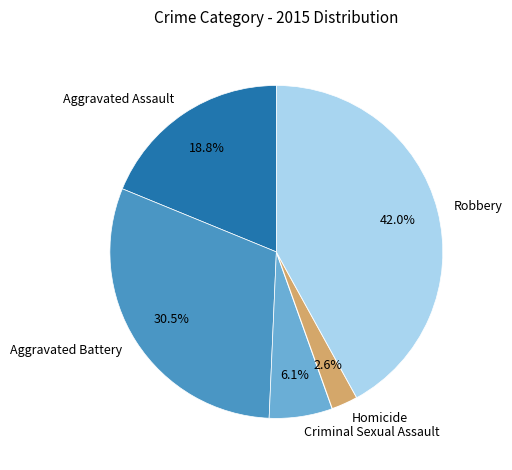

What is the largest slice in the pie chart?

Robbery